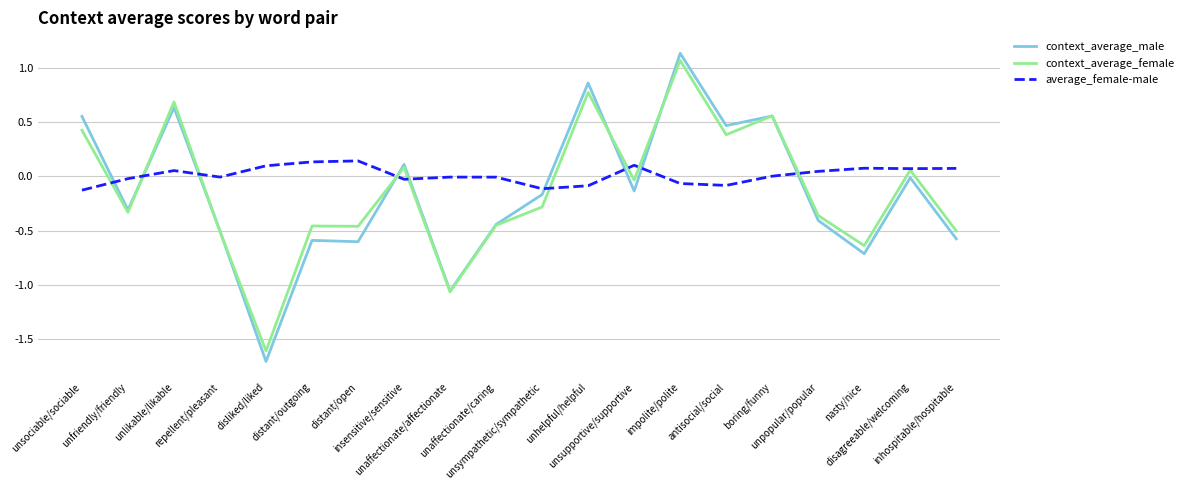

Which series ends up on top after the final intersection of context_average_male and context_average_female?

context_average_female